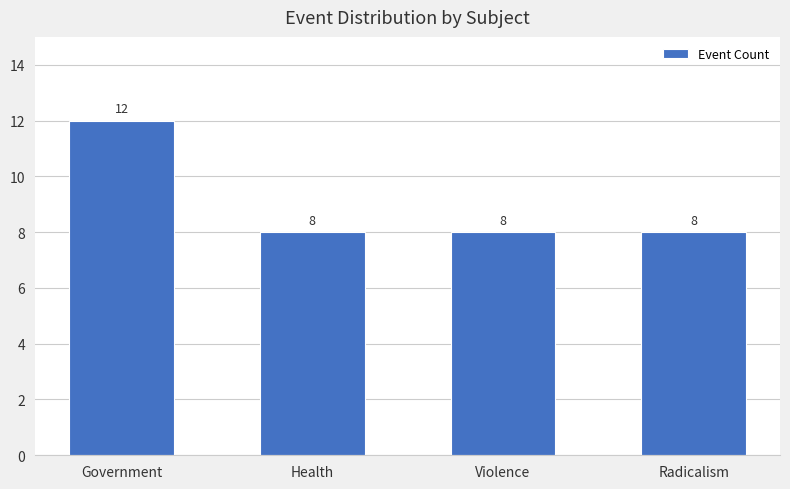

The value at Government is 12. True or false?

True